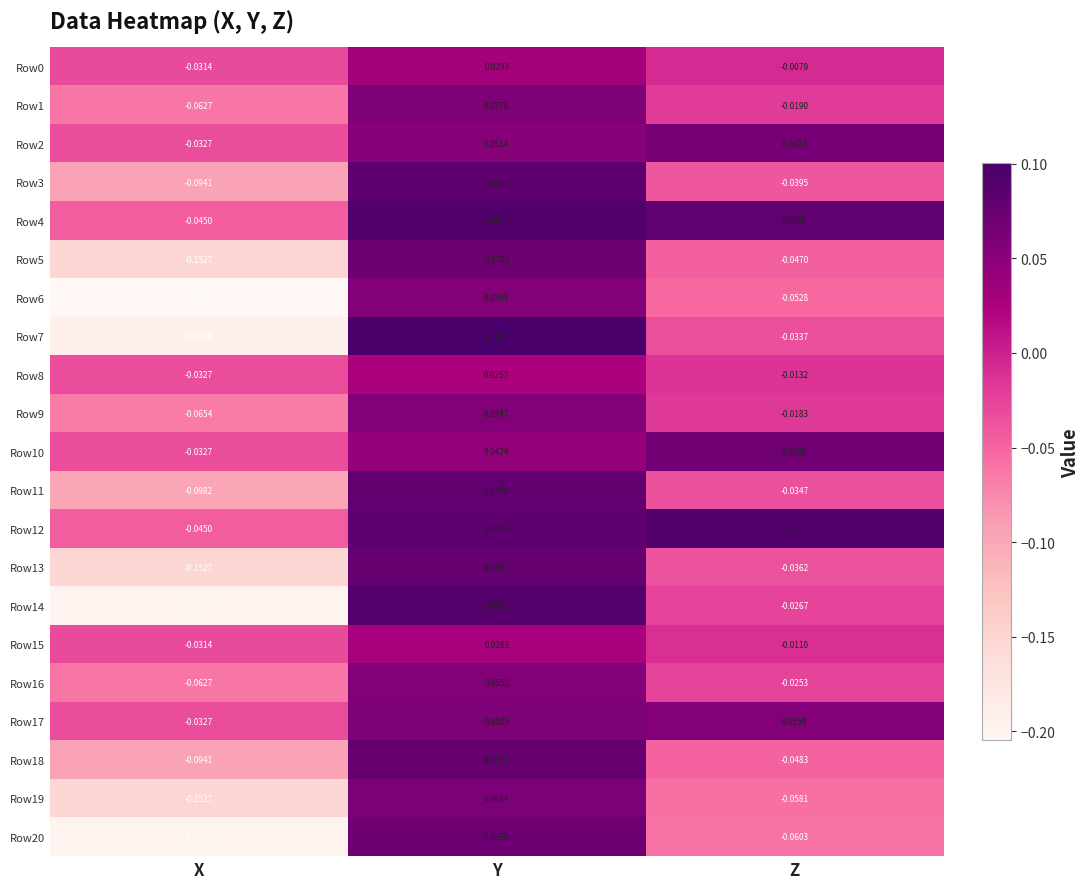

Which category has the lowest value across all series?

X